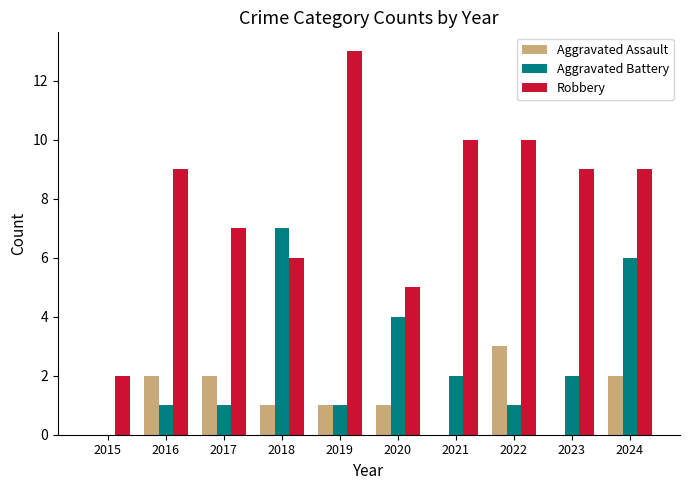

Read the Robbery value at 2019.

13